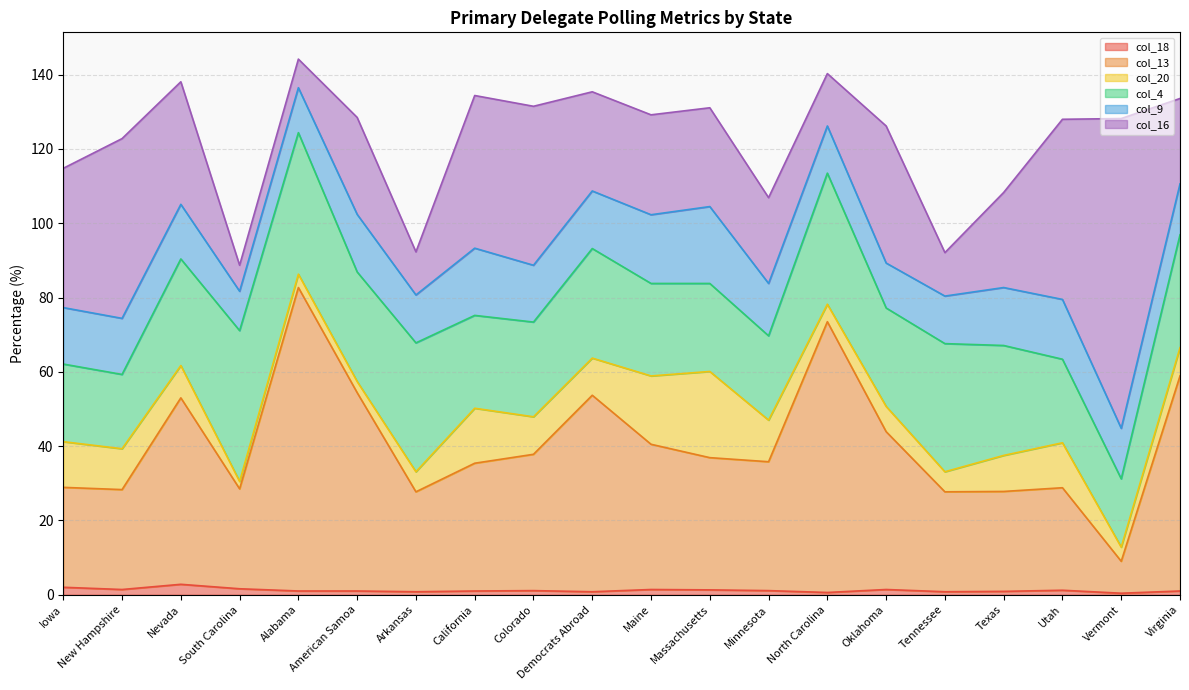

True or false: col_4 and col_13 cross at least once.

True